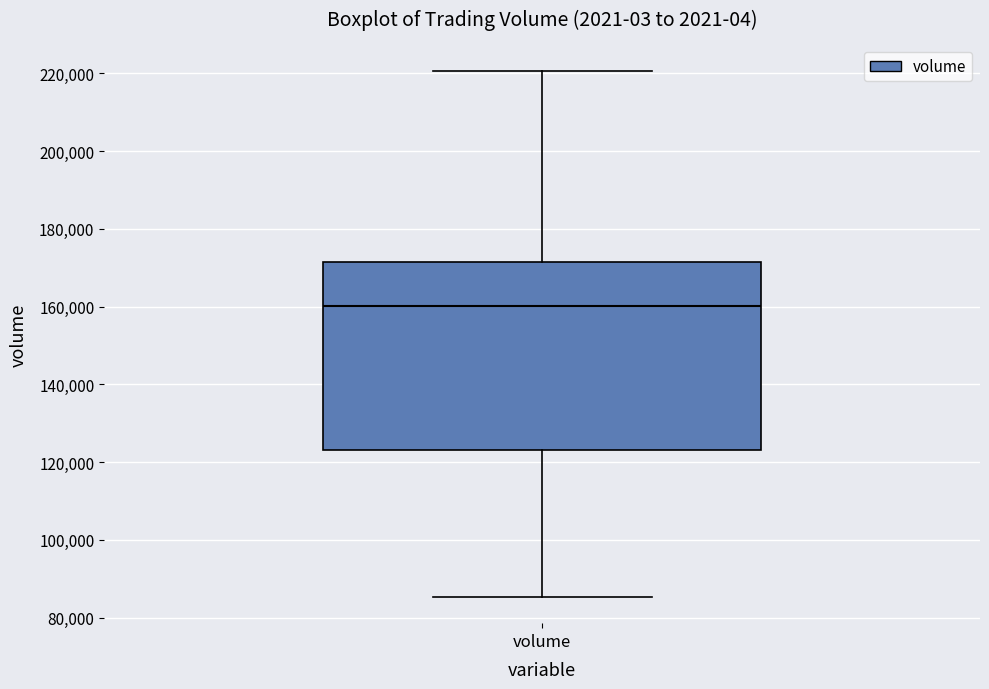

Read this box plot against the y-axis: the position of the median line, the range covered by the box, and the ends of both whiskers. The values are not printed on the chart, so give them approximately, as read against the axis.

median 160000, box 124000 to 172000, whiskers 86000 to 220000